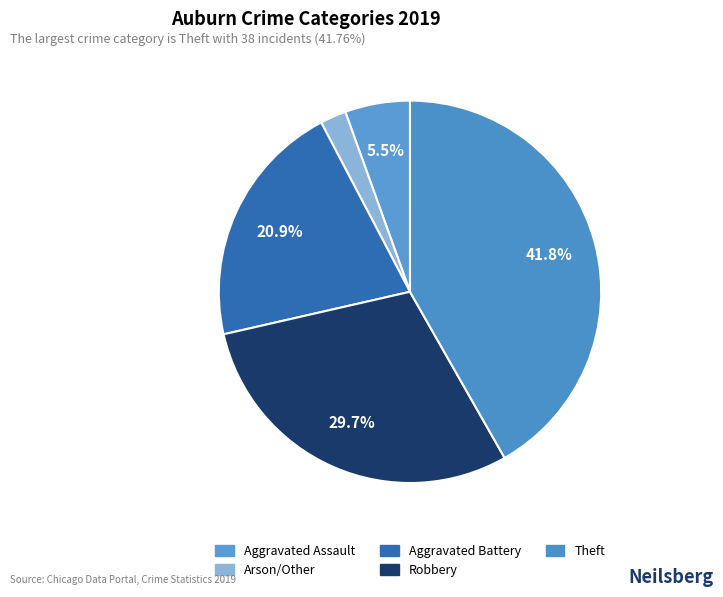

Rank the categories by value from lowest to highest.

Arson/Other, Aggravated Assault, Aggravated Battery, Robbery, Theft